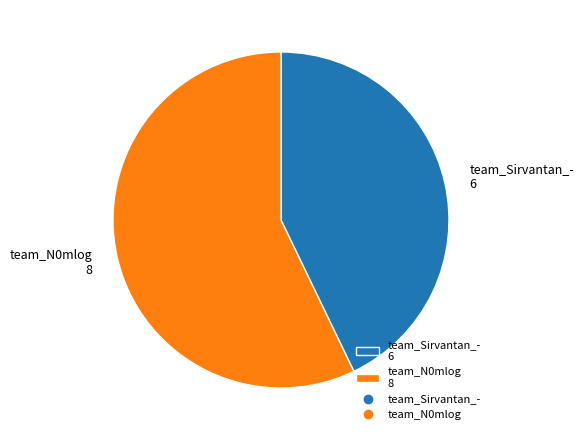

What is the ratio of the value at team_N0mlog 8 to the value at team_Sirvantan_- 6?

1.3